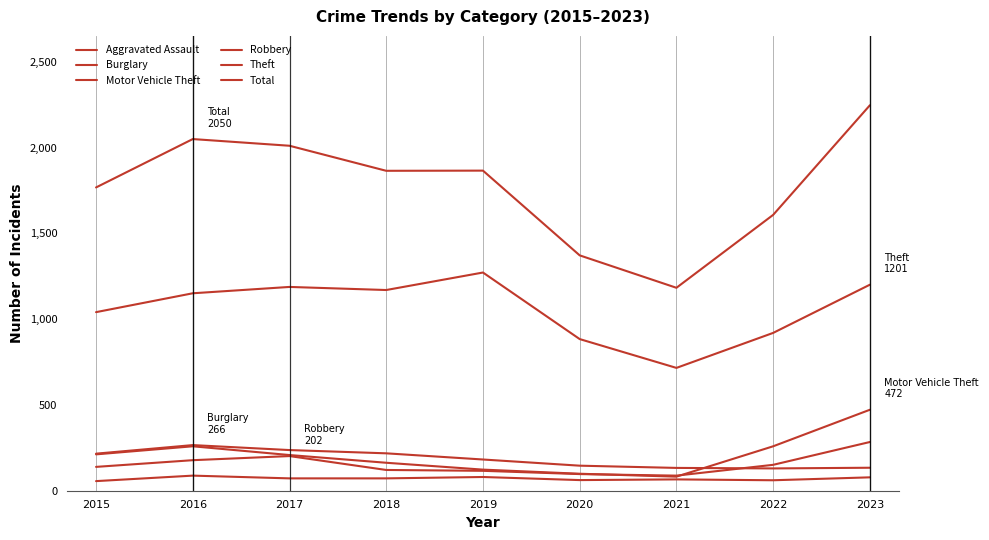

The Robbery series shows 84 at 2016. True or false?

False